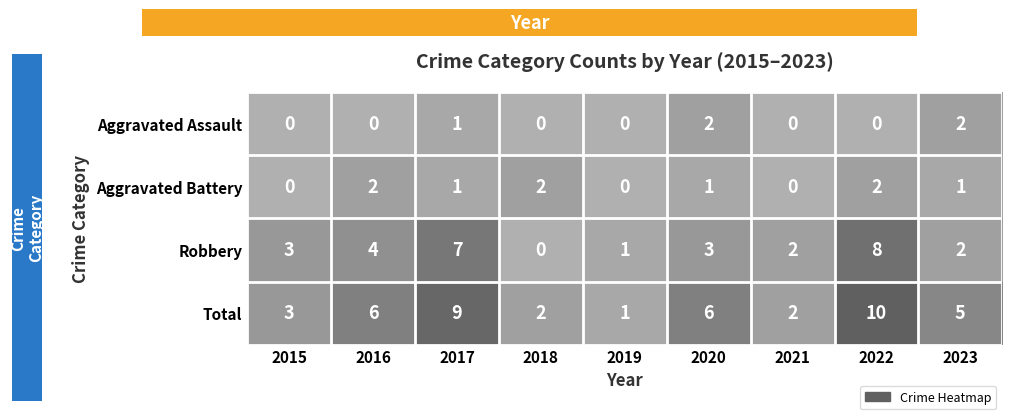

The value of Aggravated Battery at 2016 is 2. True or false?

True